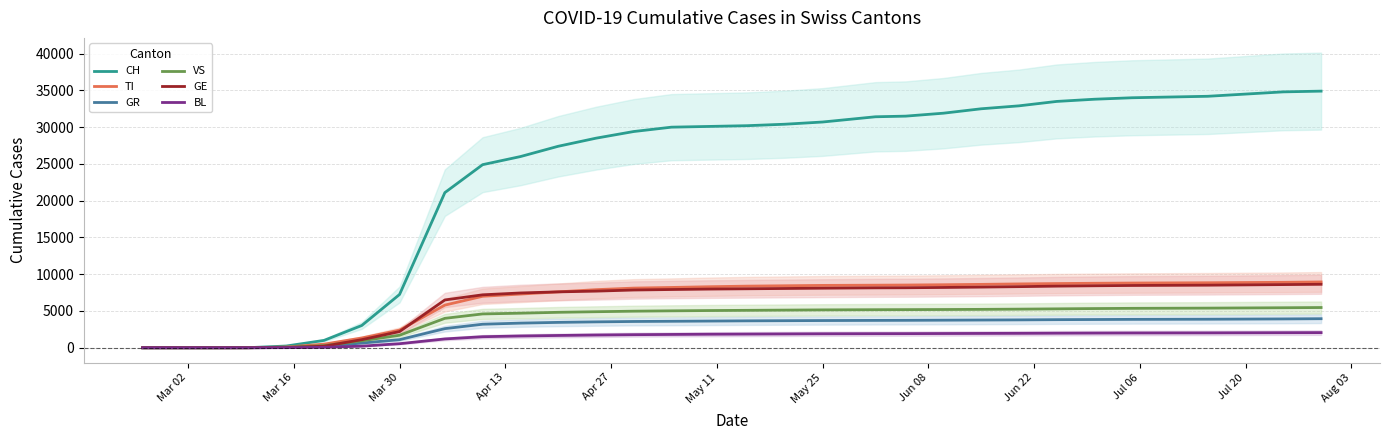

Which series has the largest total across all categories?

CH